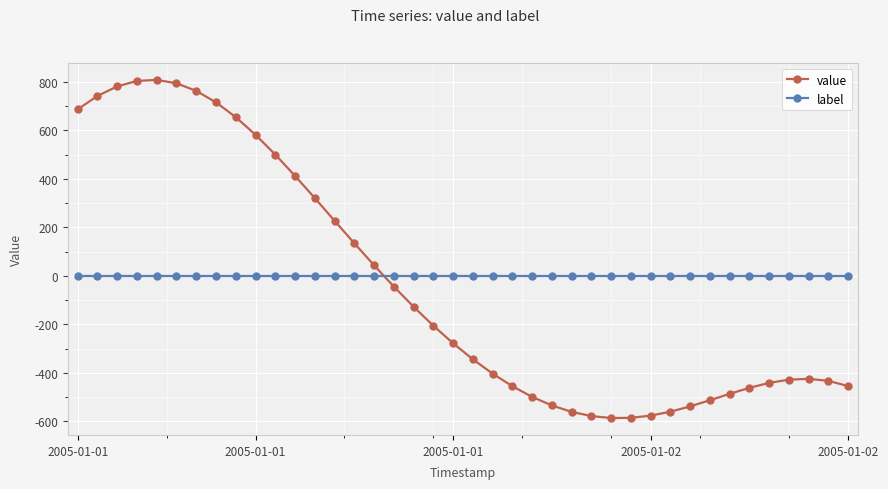

What is the lowest value of the value series?

-586.7